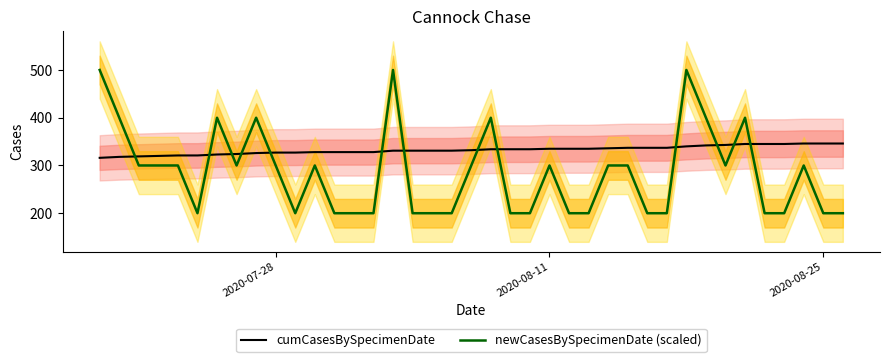

What is the maximum value for newCasesBySpecimenDate (scaled)?

500